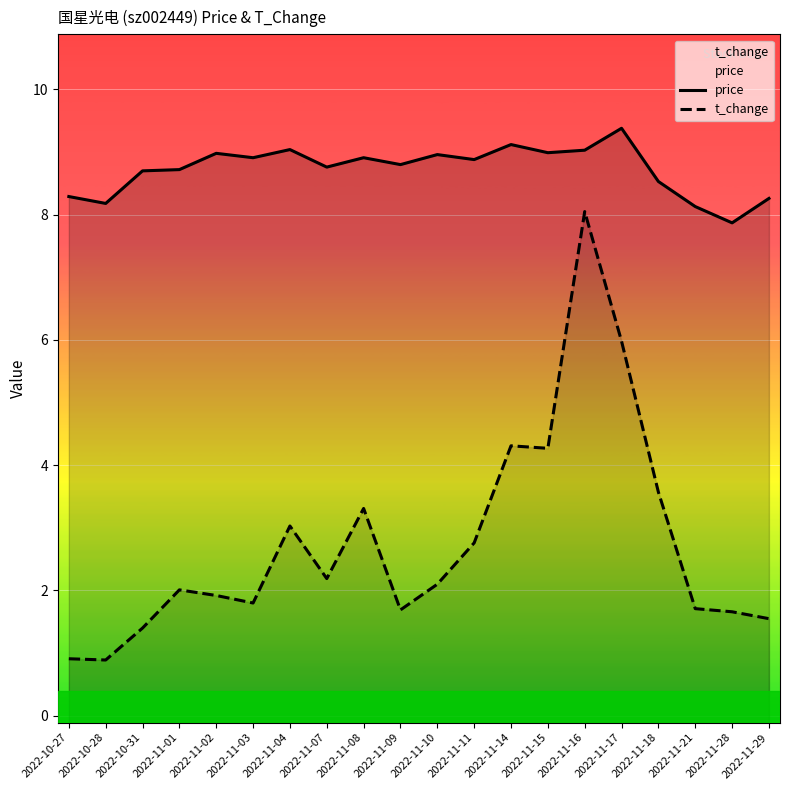

True or false: t_change and price intersect in this chart.

False